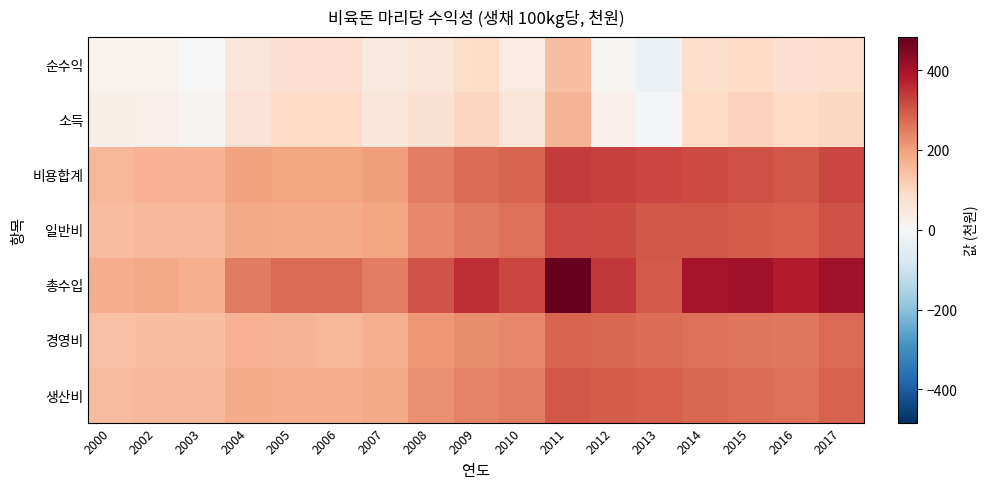

What is the spread (max minus min) of values at 2008?

245.7